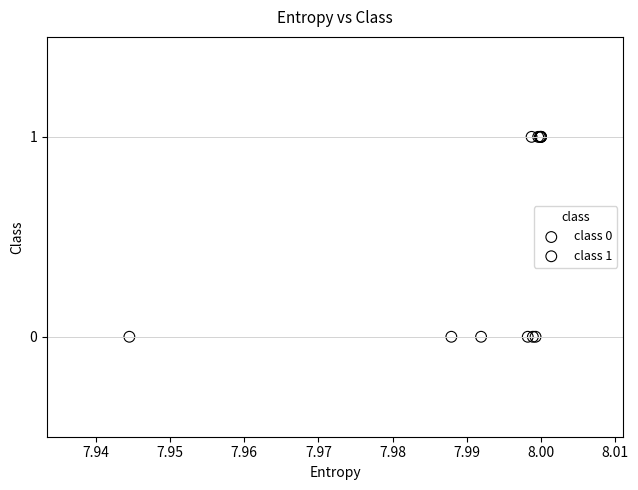

Which series reaches the maximum Y coordinate?

class 1